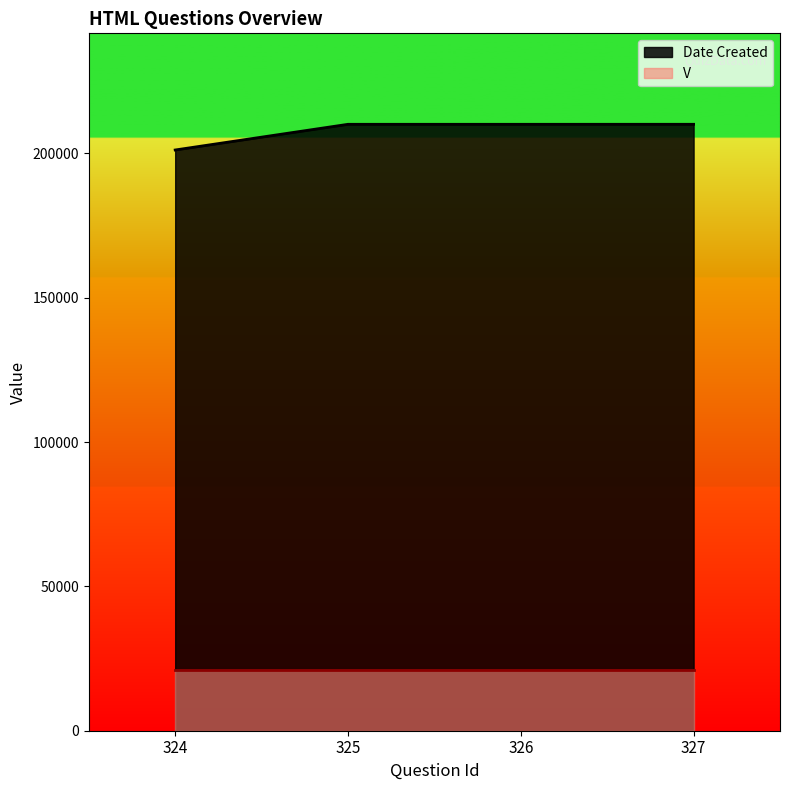

What is the sum of the values at 327 and 325?

420228